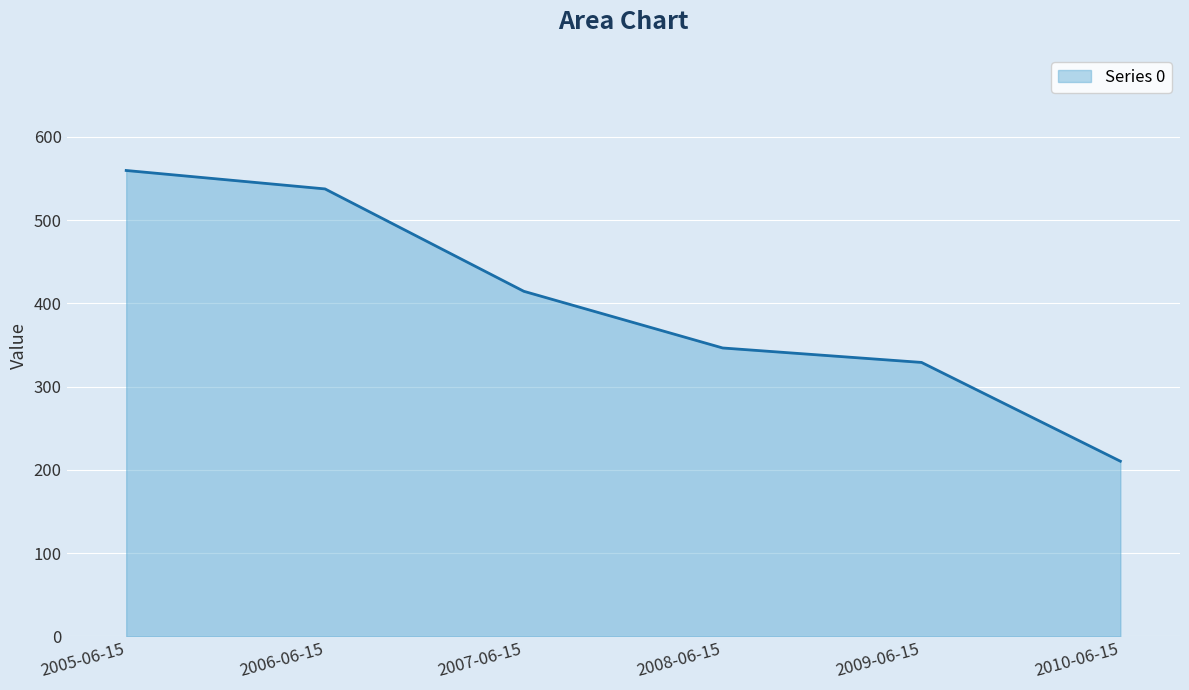

True or false: there are more than 2 points higher than both neighbors.

False